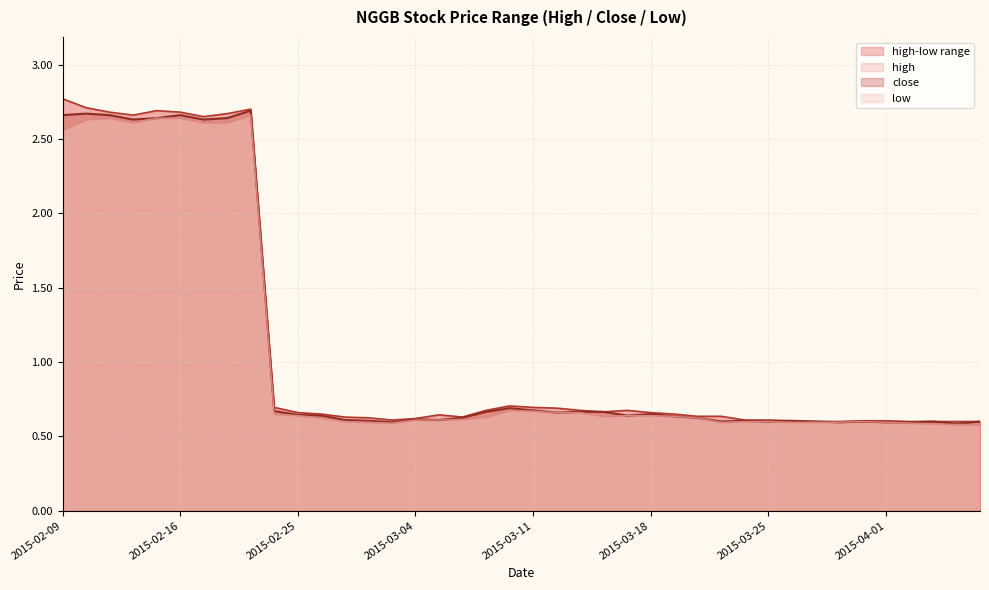

How many lines are shown in the chart?

3